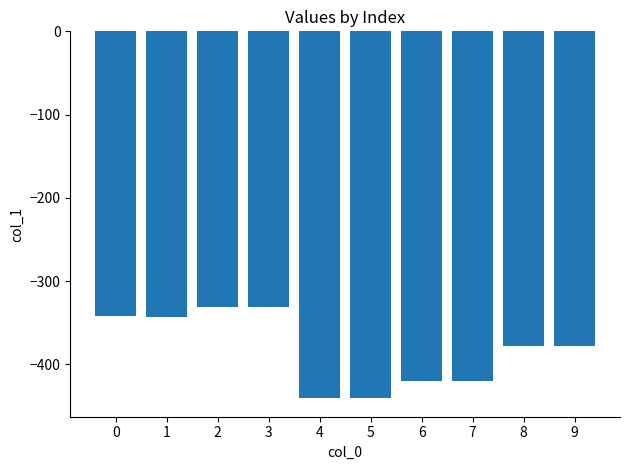

What is the value of the 4th bar from the left?

-330.9